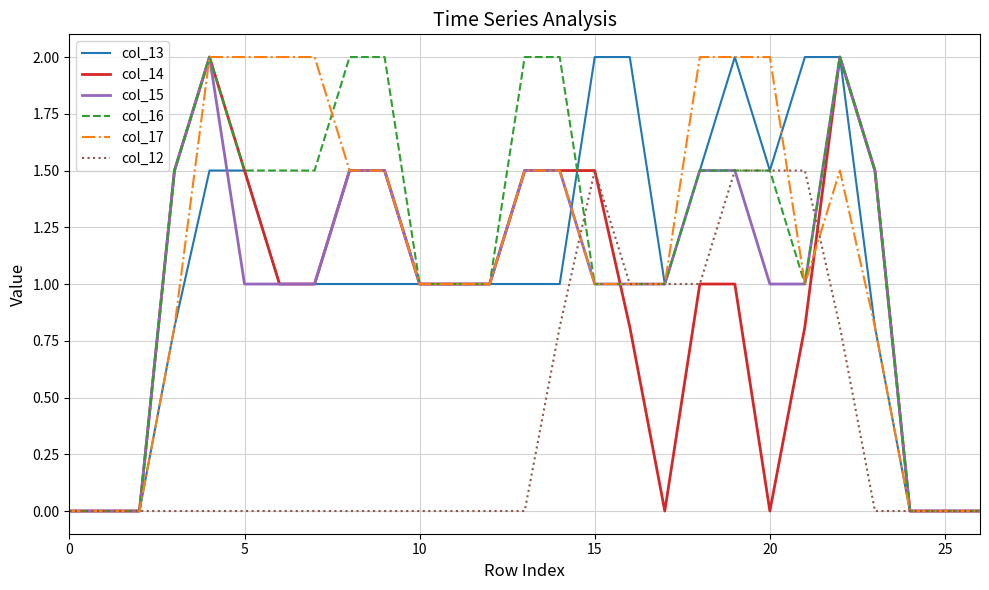

What is the sum of all col_15 values?

27.0